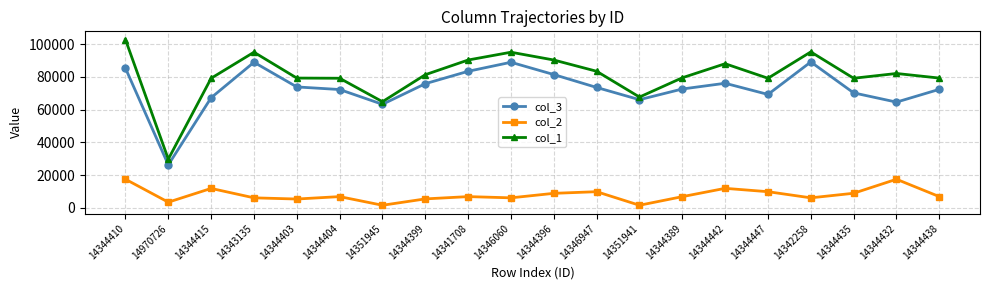

True or false: col_3 and col_1 intersect in this chart.

False